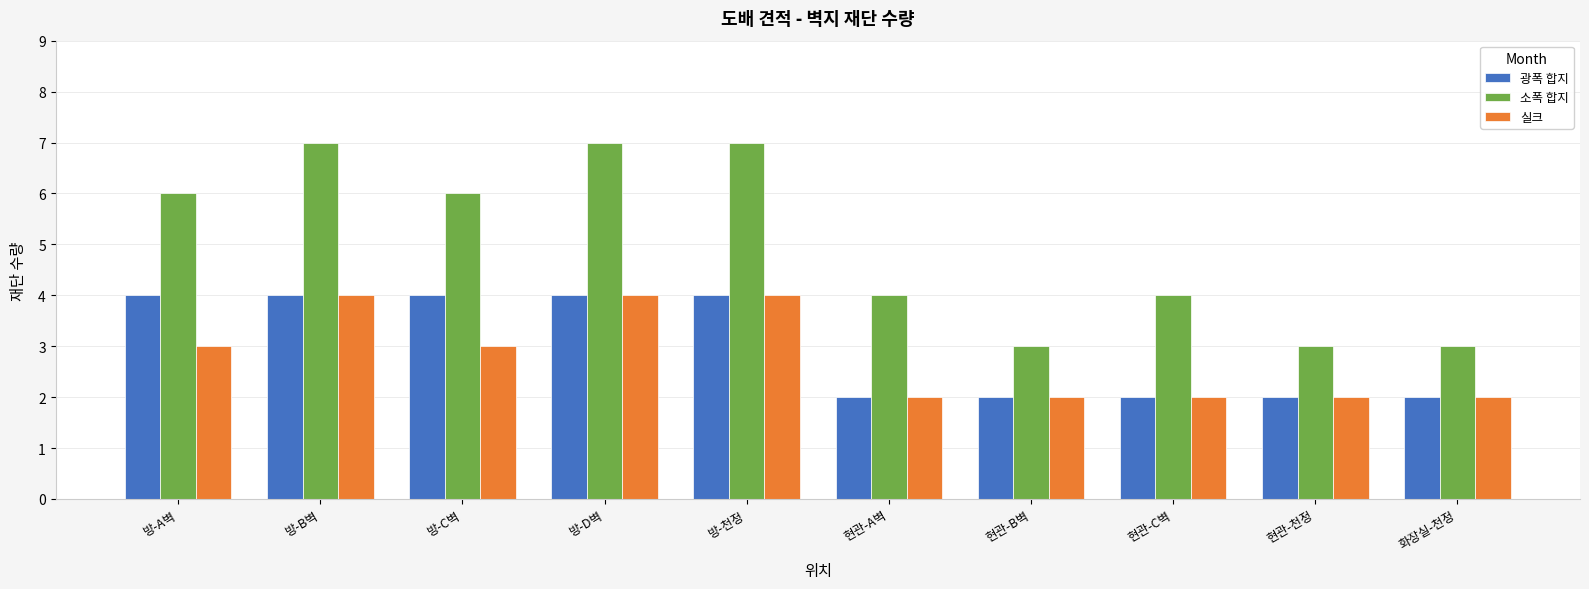

Reading right to left, extract all data points from this chart.

광폭 합지: 화장실-천정=2	현관-천정=2	현관-C벽=2	현관-B벽=2	현관-A벽=2	방-천정=4	방-D벽=4	방-C벽=4	방-B벽=4	방-A벽=4
소폭 합지: 화장실-천정=3	현관-천정=3	현관-C벽=4	현관-B벽=3	현관-A벽=4	방-천정=7	방-D벽=7	방-C벽=6	방-B벽=7	방-A벽=6
실크: 화장실-천정=2	현관-천정=2	현관-C벽=2	현관-B벽=2	현관-A벽=2	방-천정=4	방-D벽=4	방-C벽=3	방-B벽=4	방-A벽=3